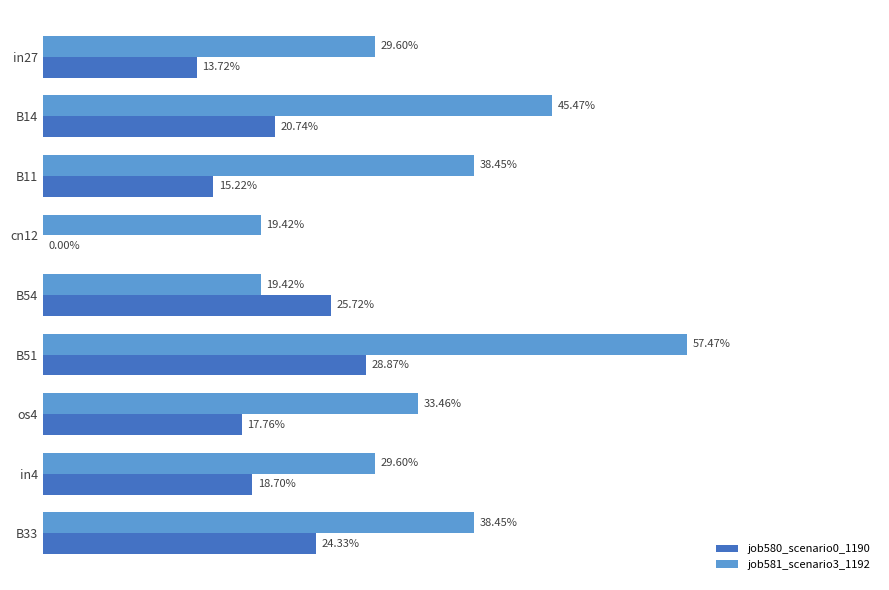

At how many categories does at least one series exceed 0?

9